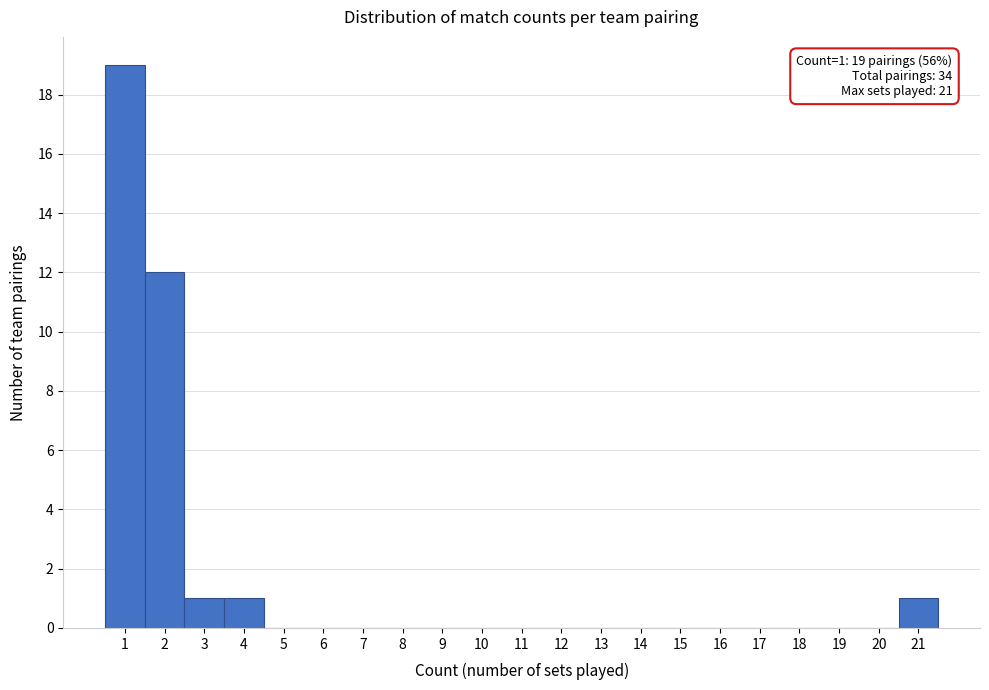

Over which range of the x-axis is the bar tallest?

0.5 to 1.5